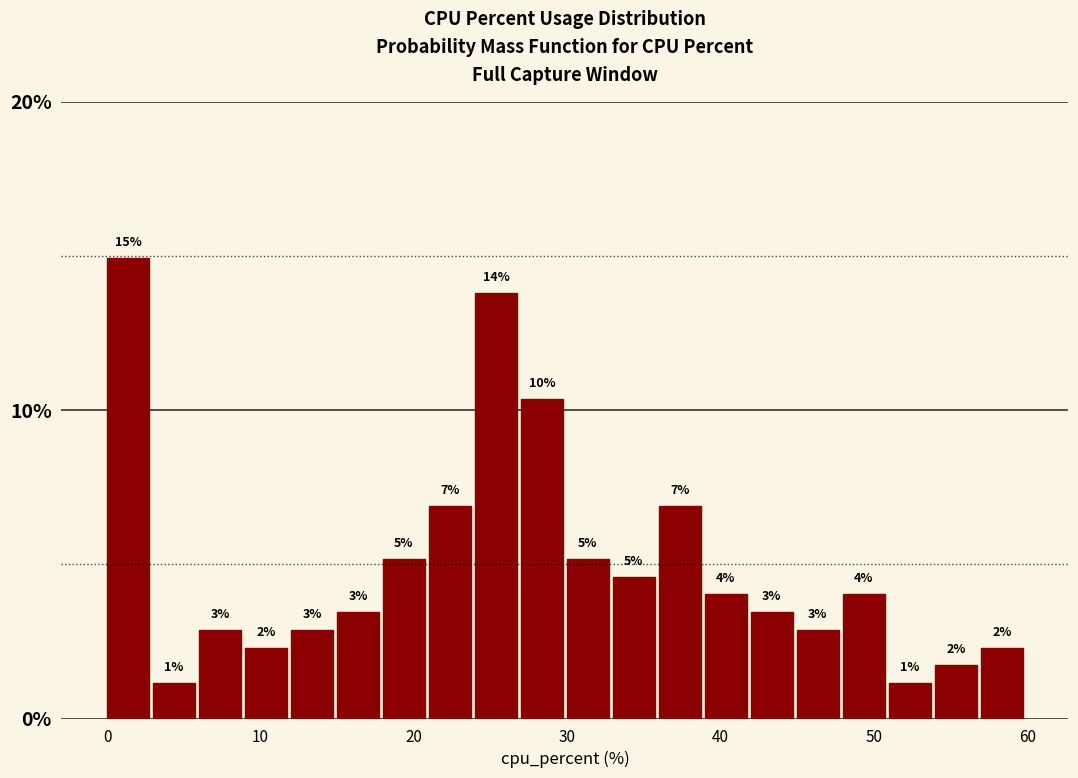

Around what value on the x-axis is the tallest bar? Give the approximate position of its centre, as read against the axis.

1